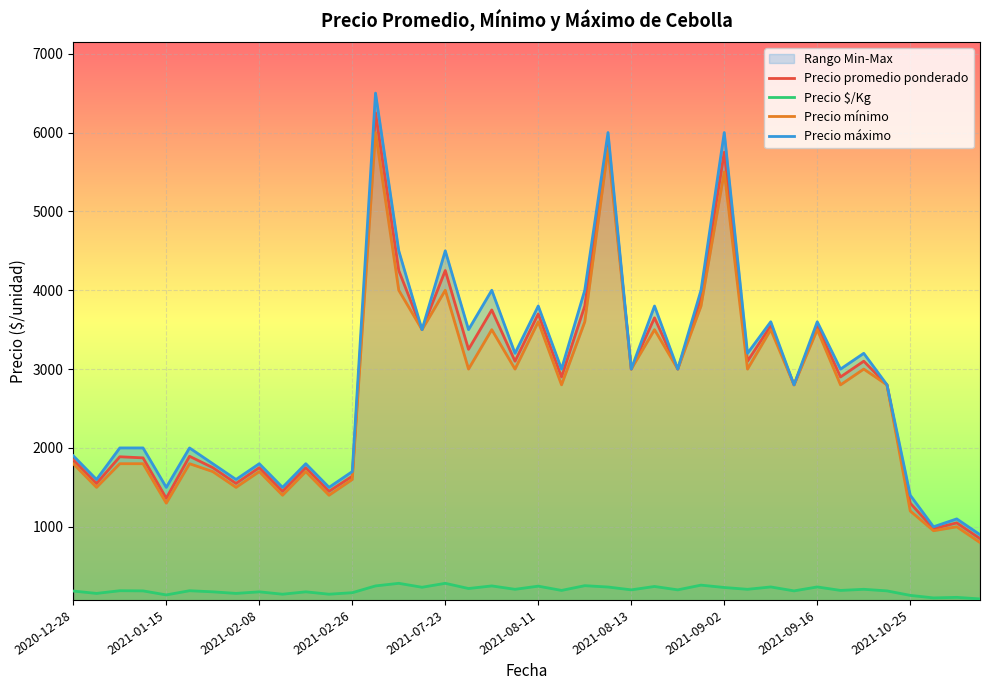

True or false: Precio máximo and Precio $/Kg intersect in this chart.

False